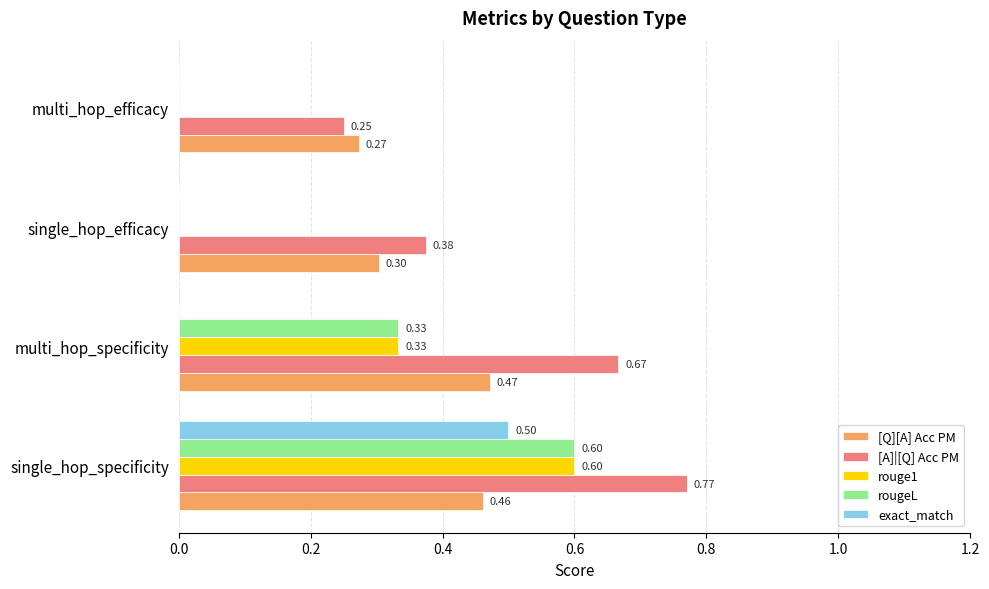

Which series has the largest total across all categories?

[A]|[Q] Acc PM